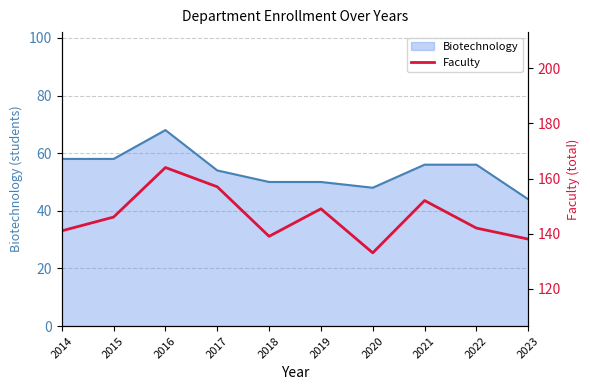

True or false: there are more than 0 points higher than both neighbors.

True